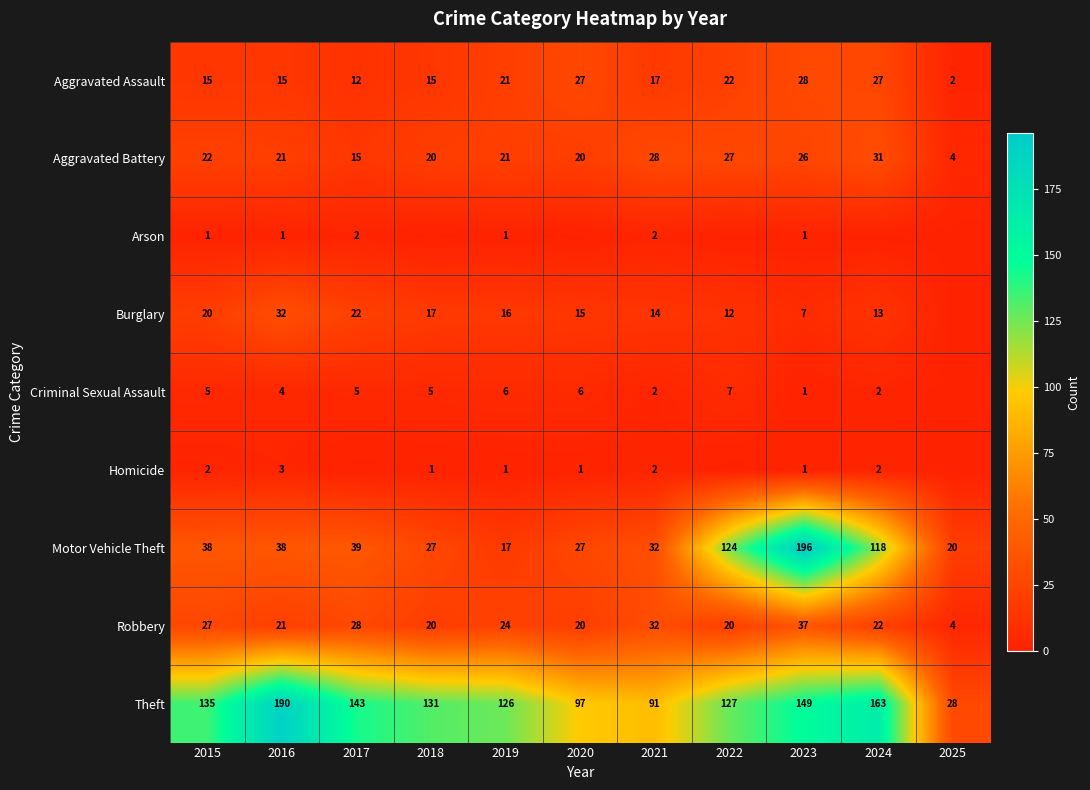

Between 2025 and 2021, which is larger?

2021